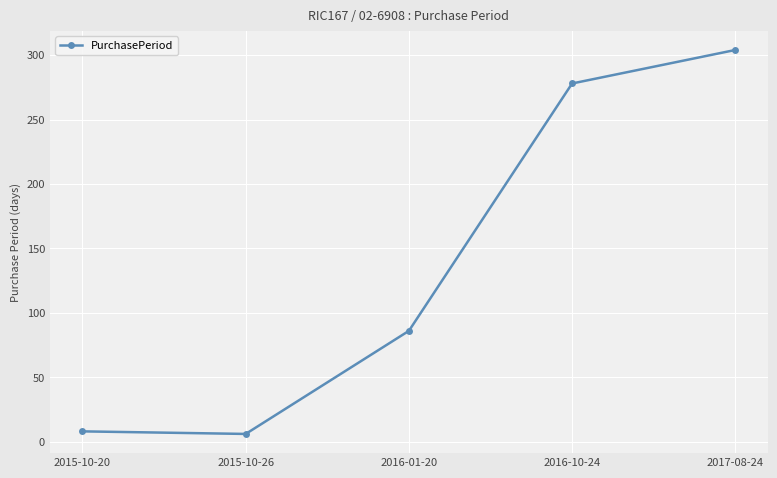

What is the label of the 3rd point from the left?

2016-01-20